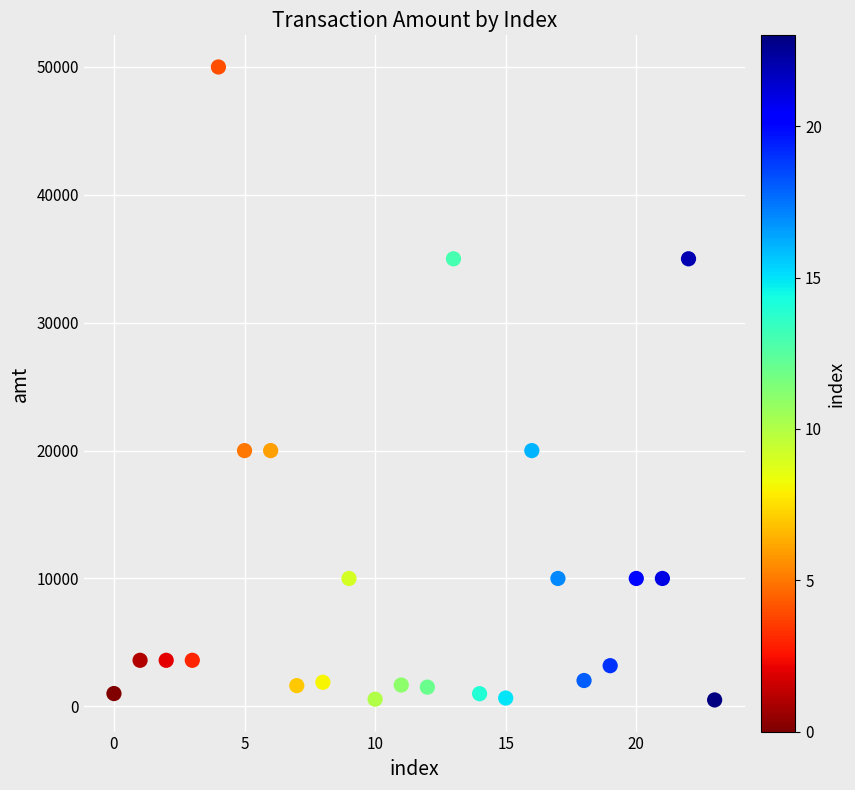

What is the range of Y values (max minus min)?

49500.0